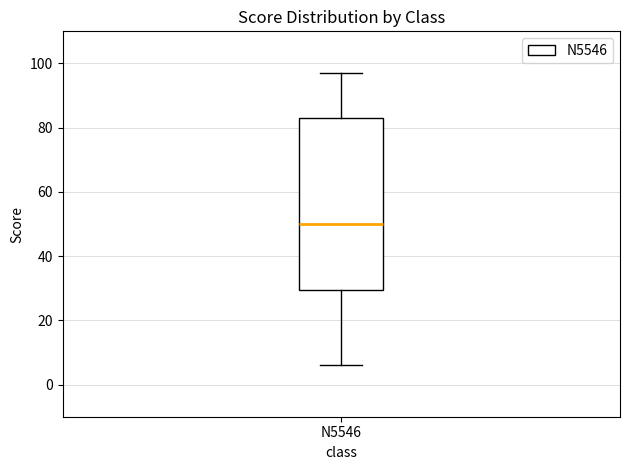

Where does the upper whisker of the box for N5546 end on the y-axis? The values are not printed on the chart, so give them approximately, as read against the axis.

98